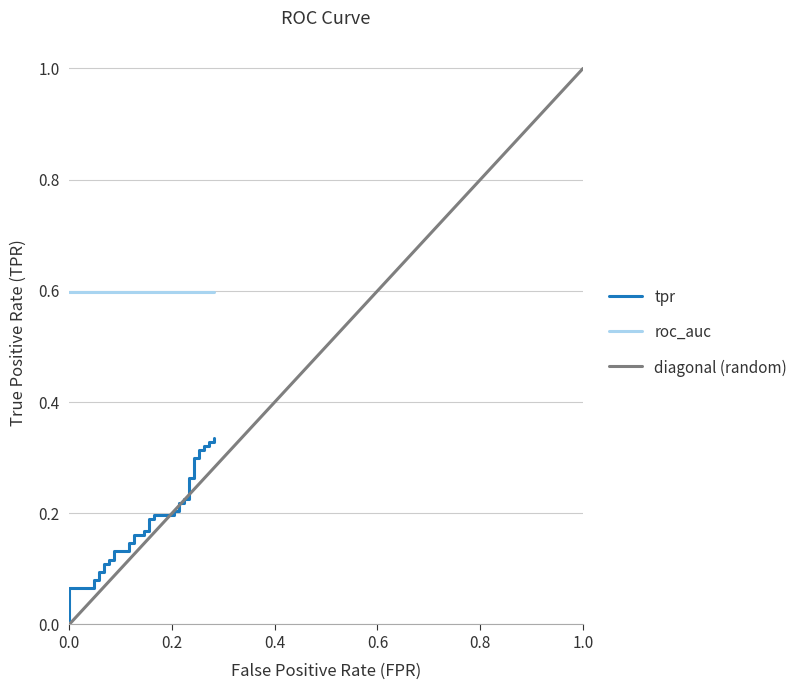

What are all the series names shown in the legend?

tpr, roc_auc, diagonal (random)